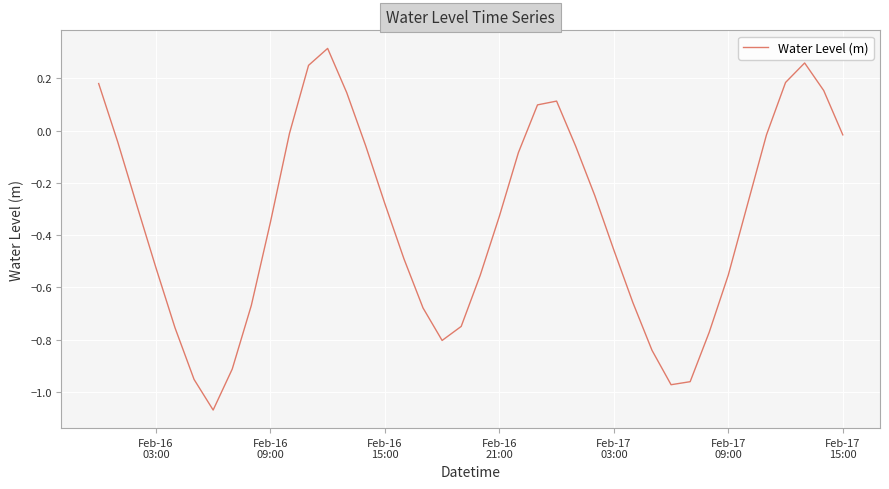

Does the chart have visible grid lines?

Yes